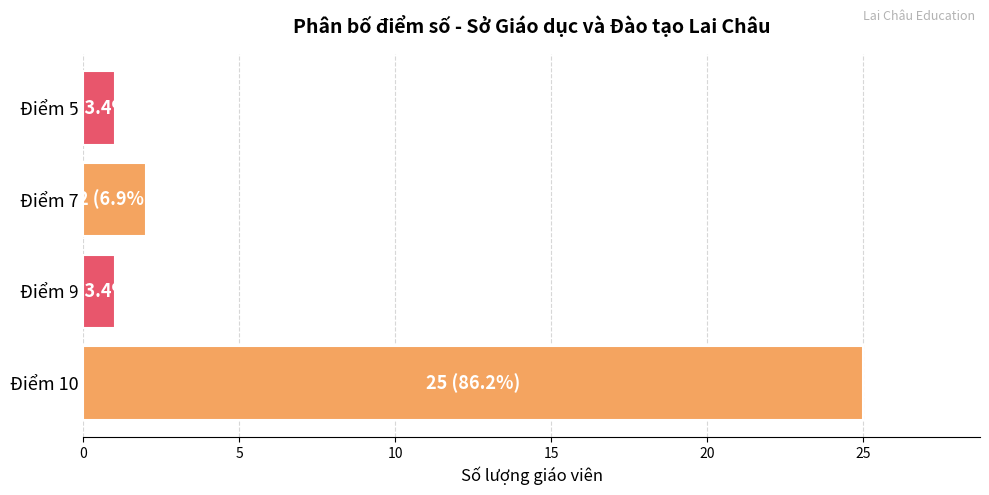

What is the difference between the maximum and minimum values?

24